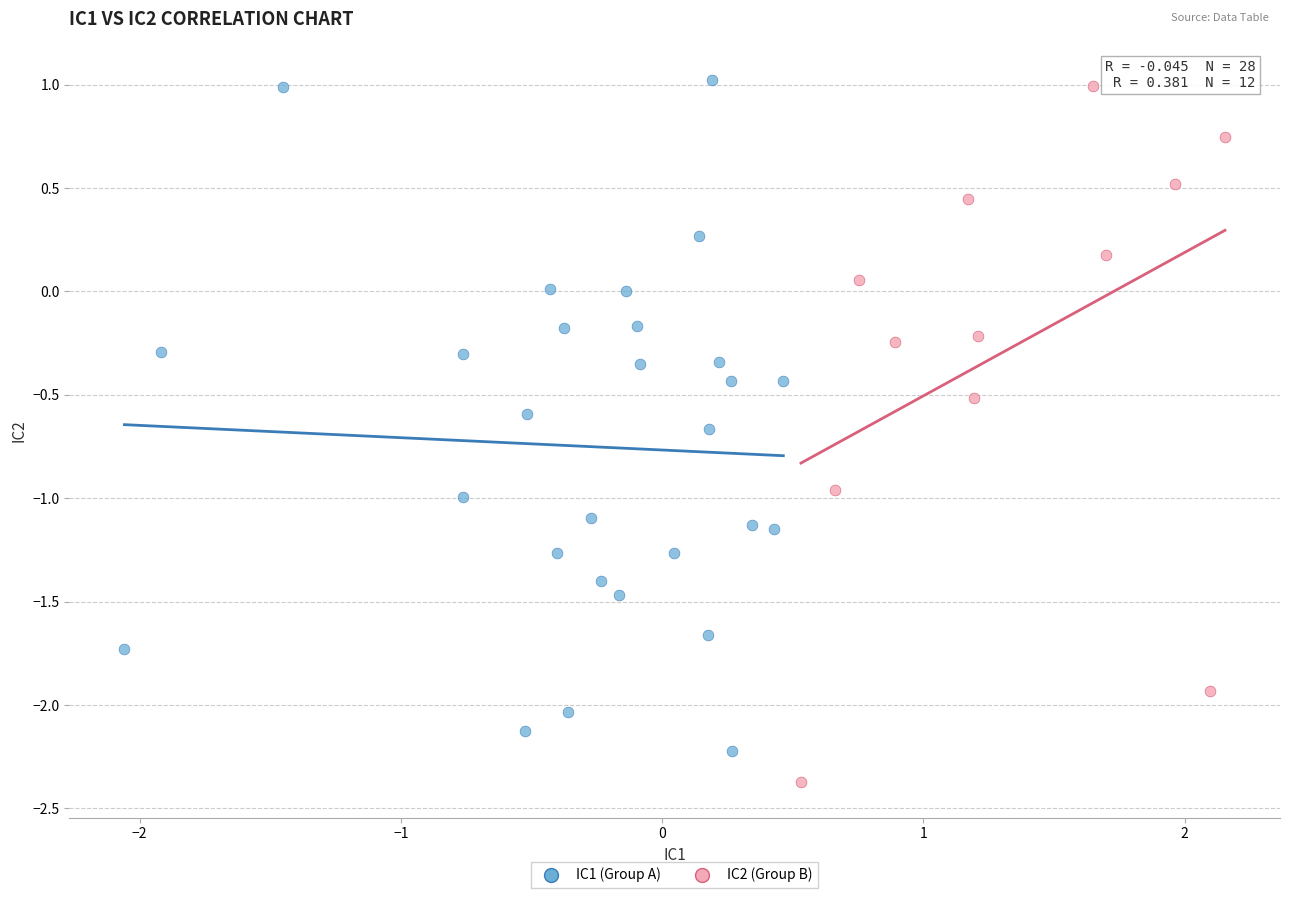

Which series reaches the minimum Y coordinate?

IC2 (Group B)